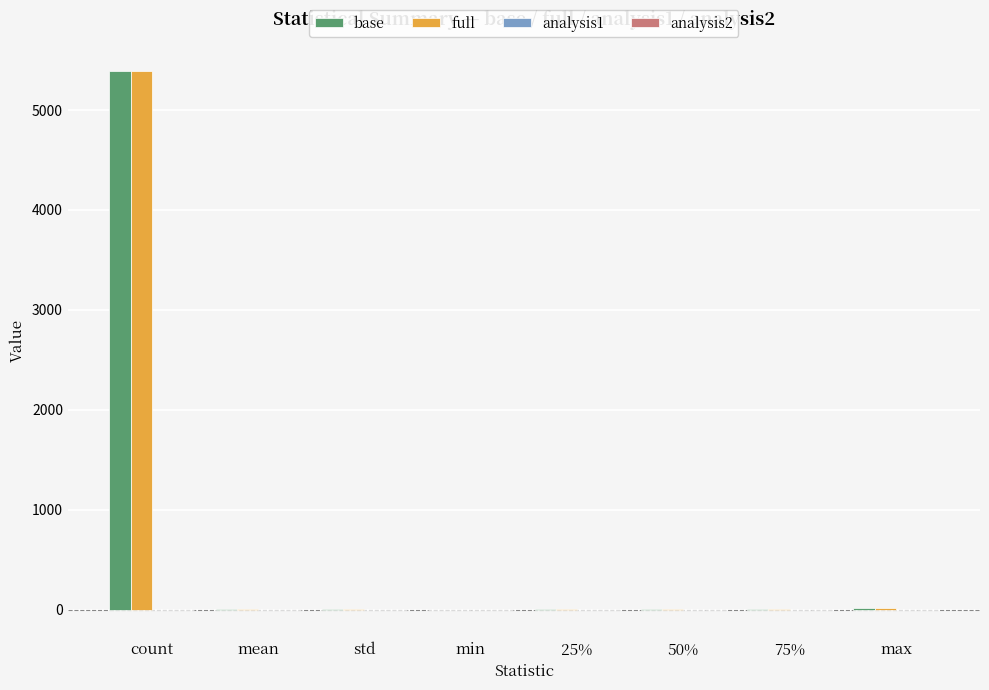

How many groups of bars are there?

8